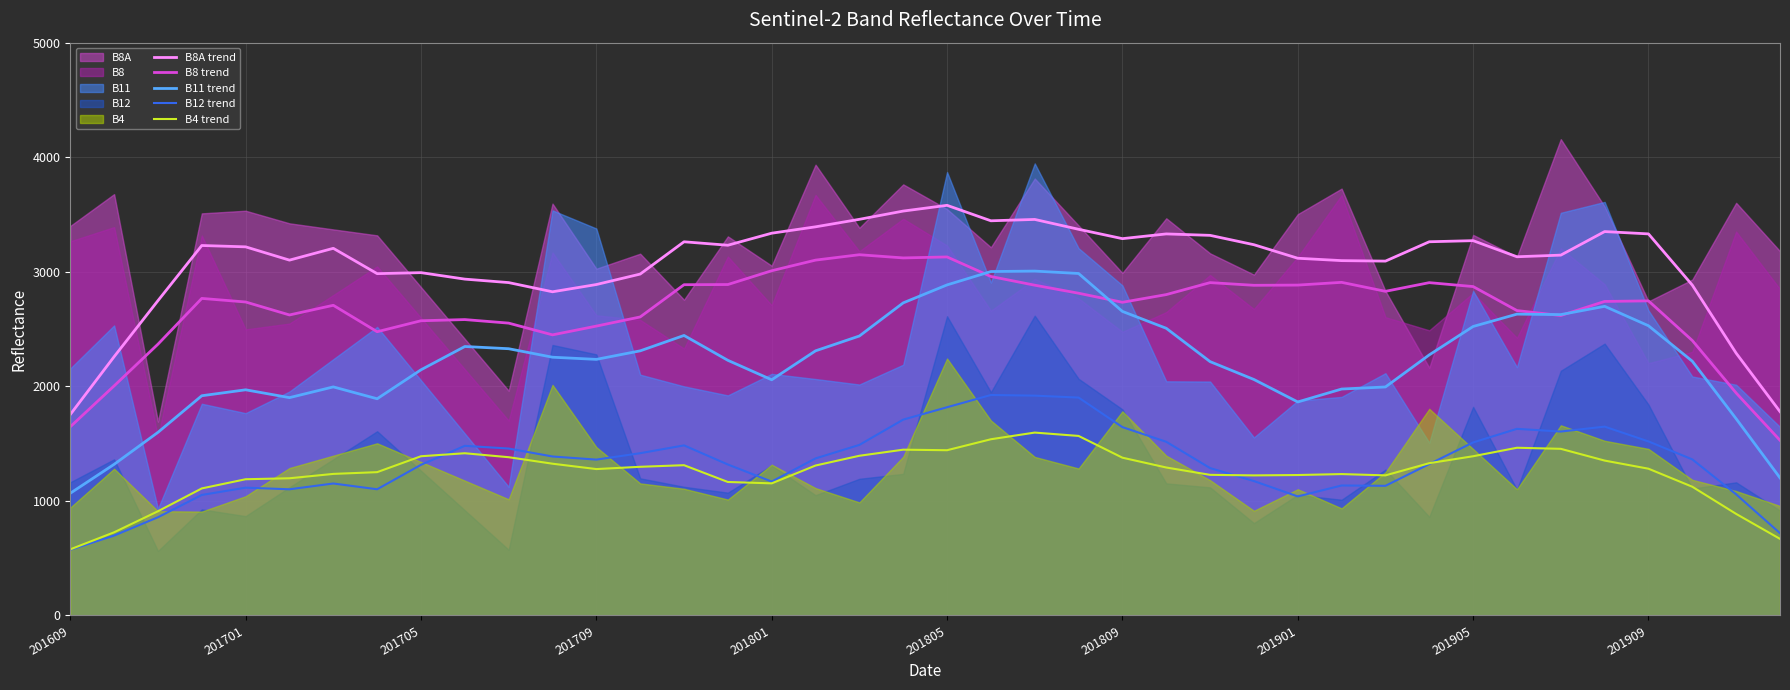

At which label does B12 trend reach its minimum?

201609